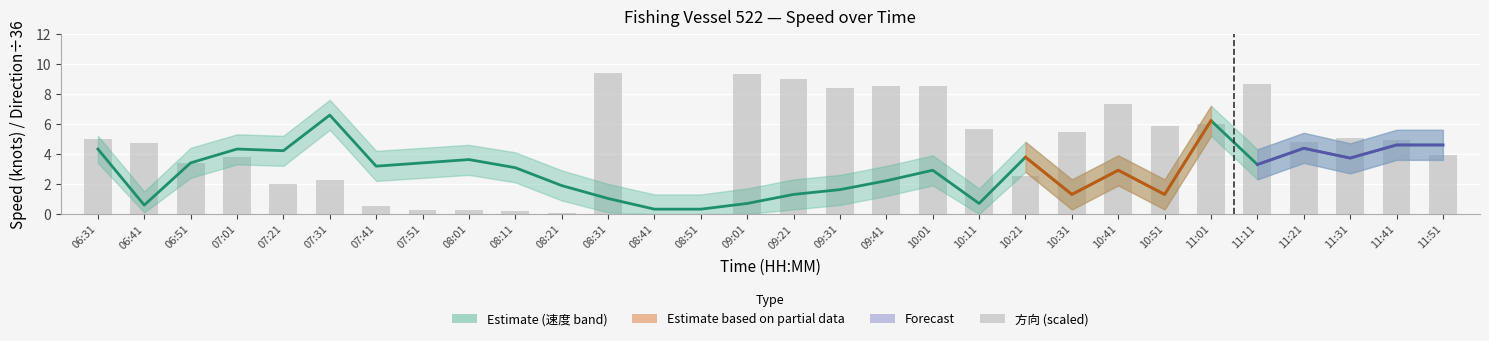

What is the difference between the maximum and second lowest values in the 速度 series?

6.3